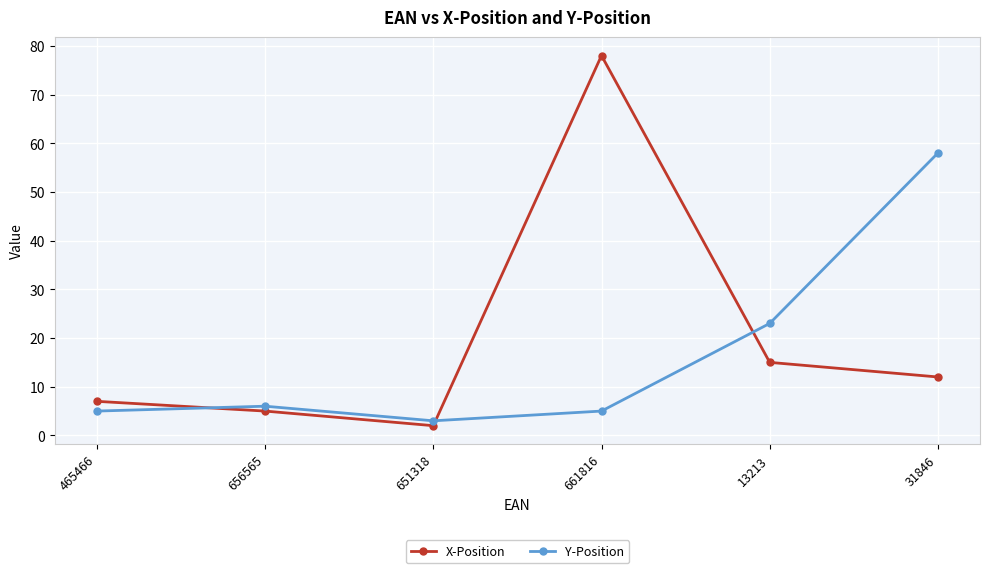

At which category does the chart reach its minimum across all series?

651318